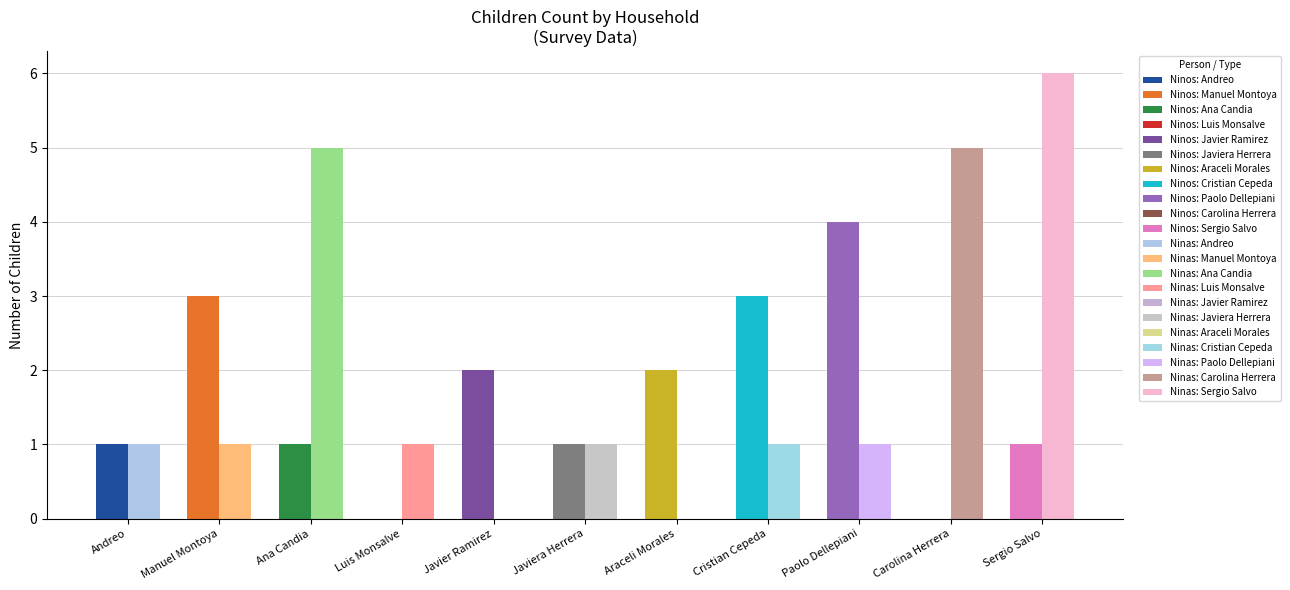

At Carolina Herrera, list the series in order from largest to smallest.

Ninas, Ninos